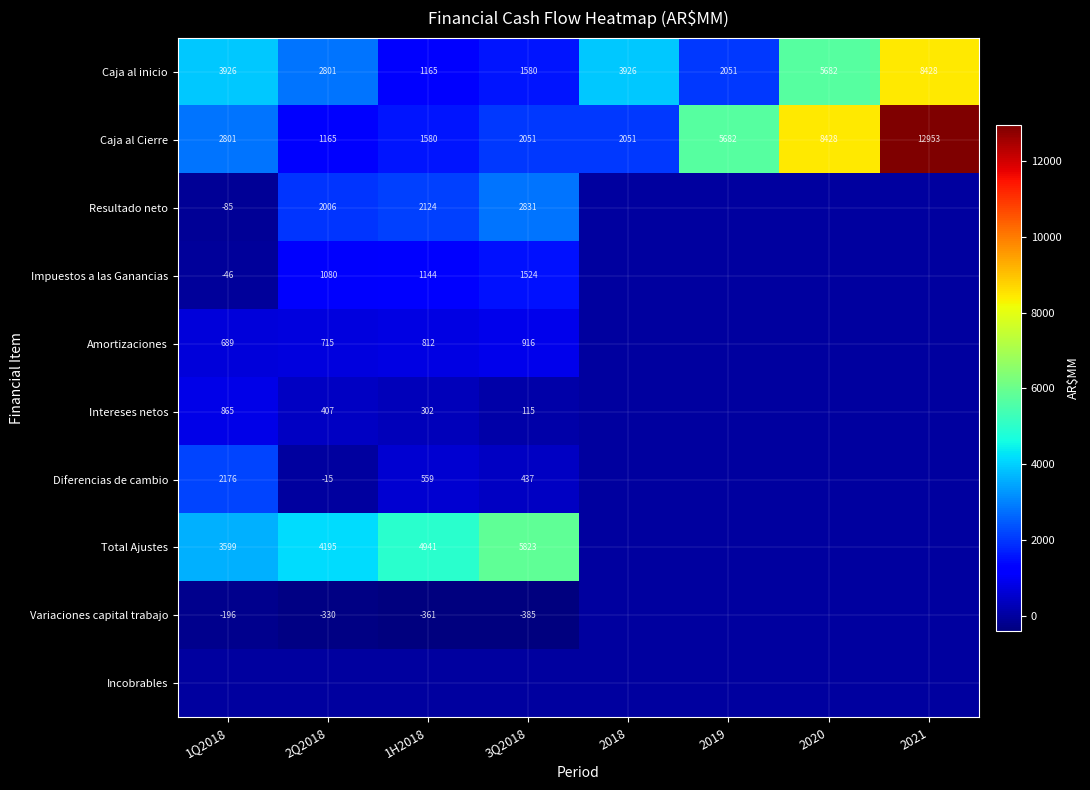

How many distinct data groups are displayed?

10